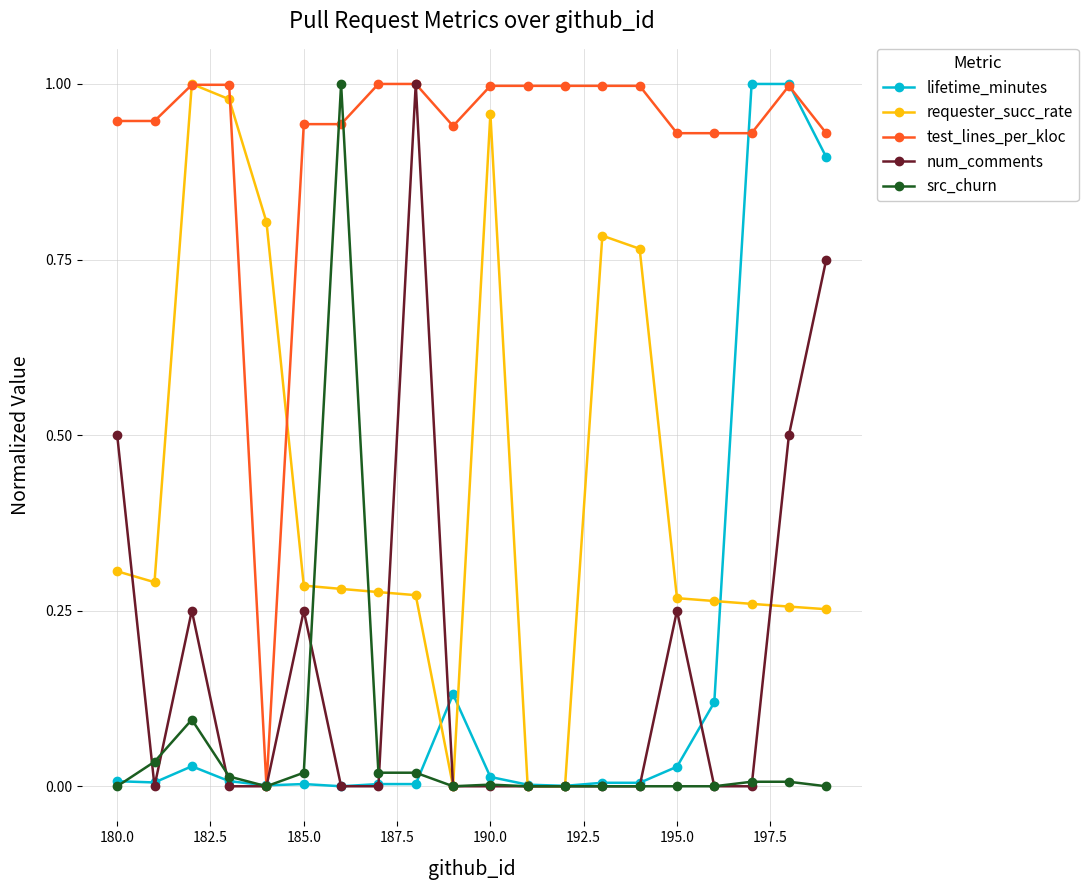

Count the number of categories in the chart.

20